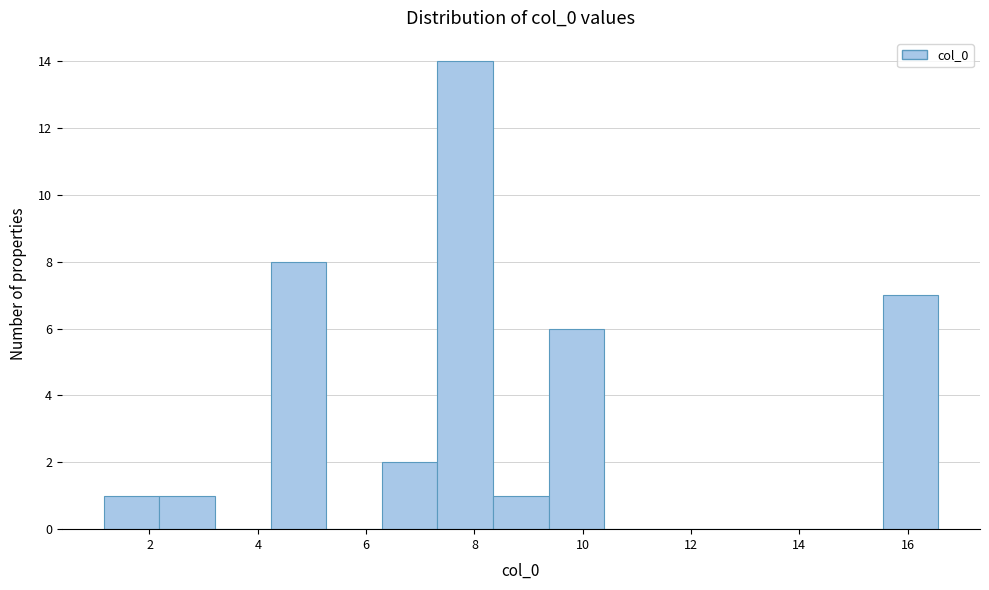

Over which range of the x-axis is the bar tallest?

7.4 to 8.4